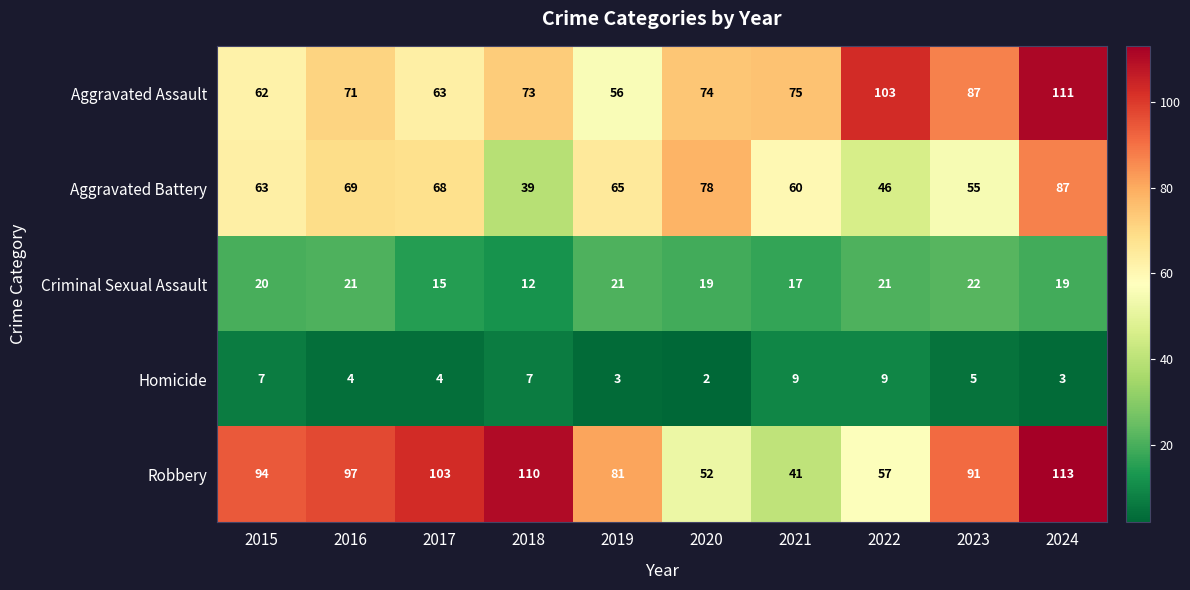

The Aggravated Battery series shows 31 at 2021. True or false?

False